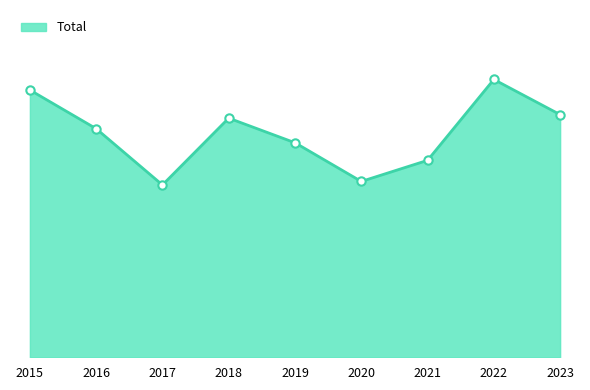

How many points are higher than both their immediate neighbors (excluding endpoints)?

2